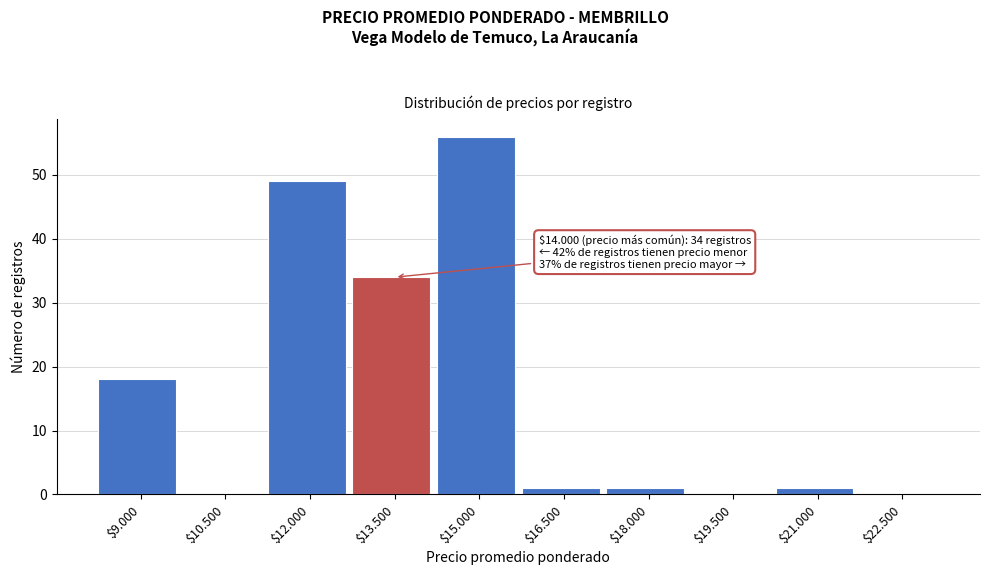

True or false: the data shows 26 at $19.500.

False